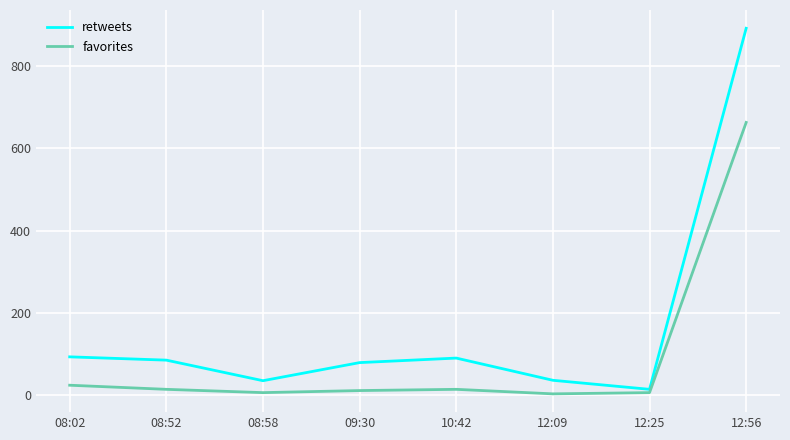

List the series in order of their peak value, lowest first.

favorites, retweets